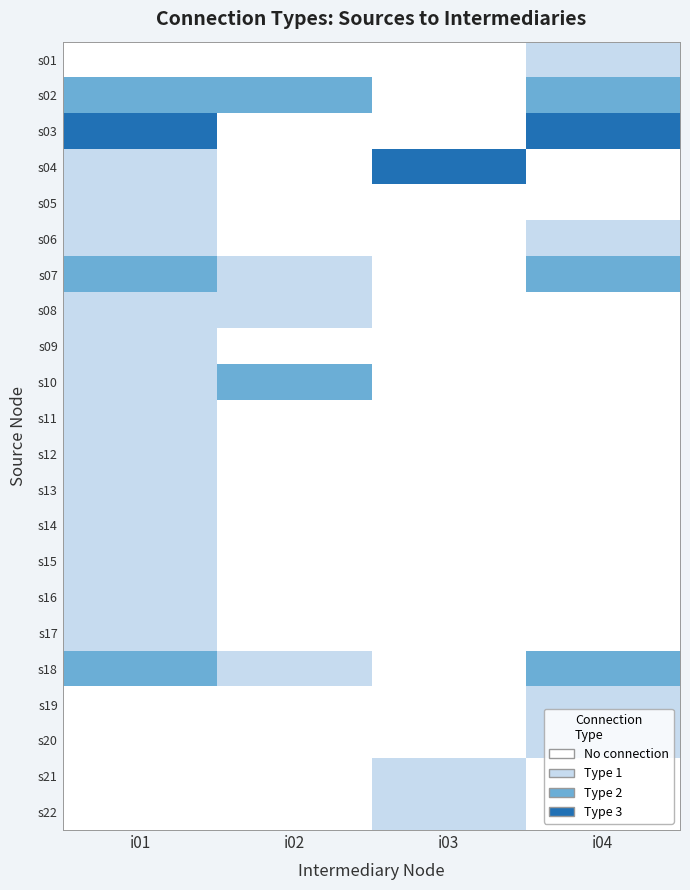

At which category is the sum across all series the highest?

i01